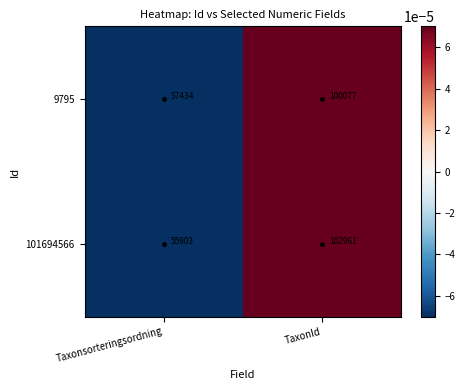

At which label is 101694566 closest to 79432?

Taxonsorteringsordning